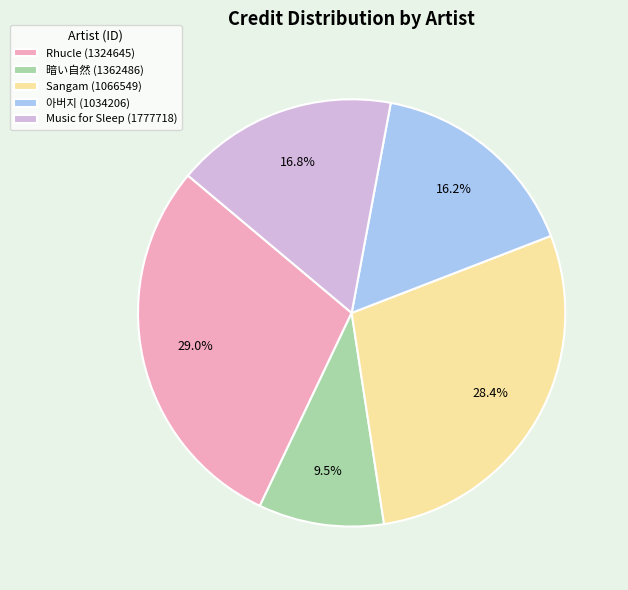

How many segments does this pie chart have?

5